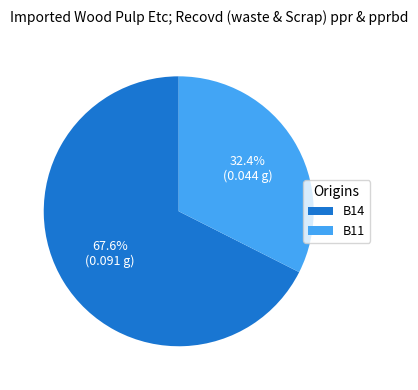

To the nearest percent, what portion does B14 represent?

68%